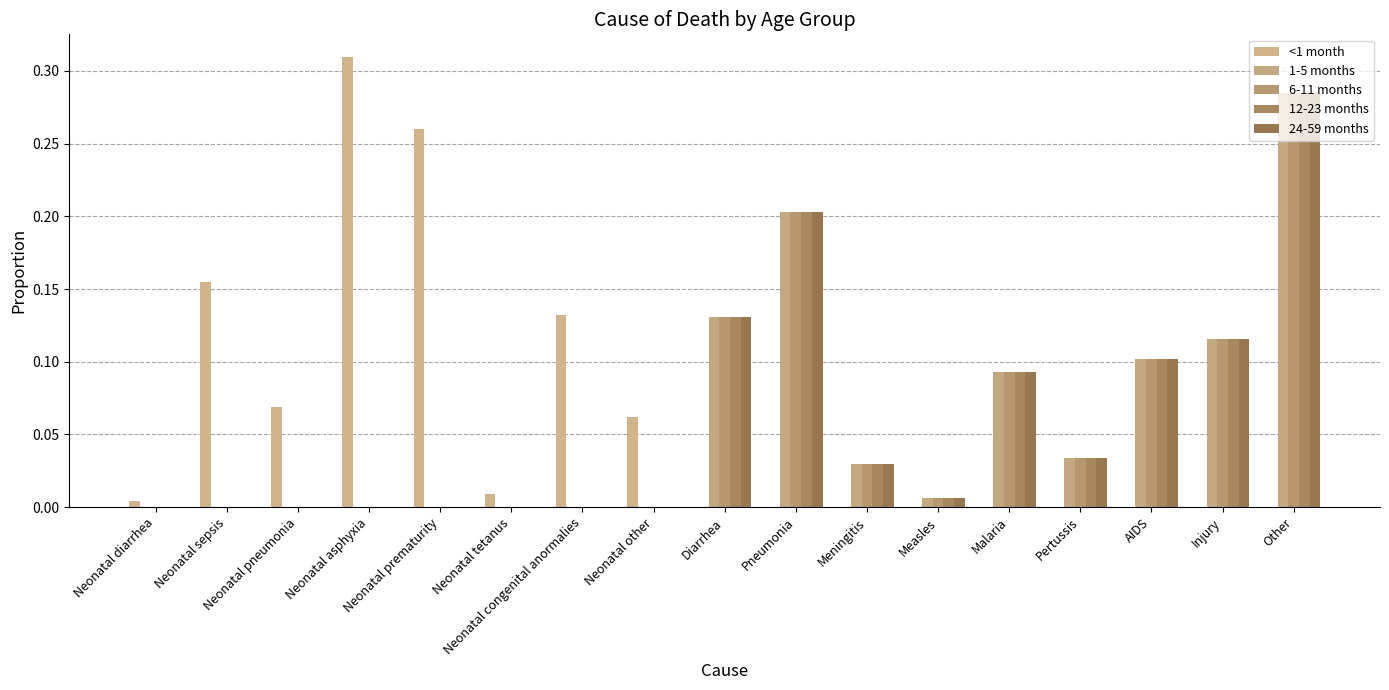

How many categories are shown in the chart?

17